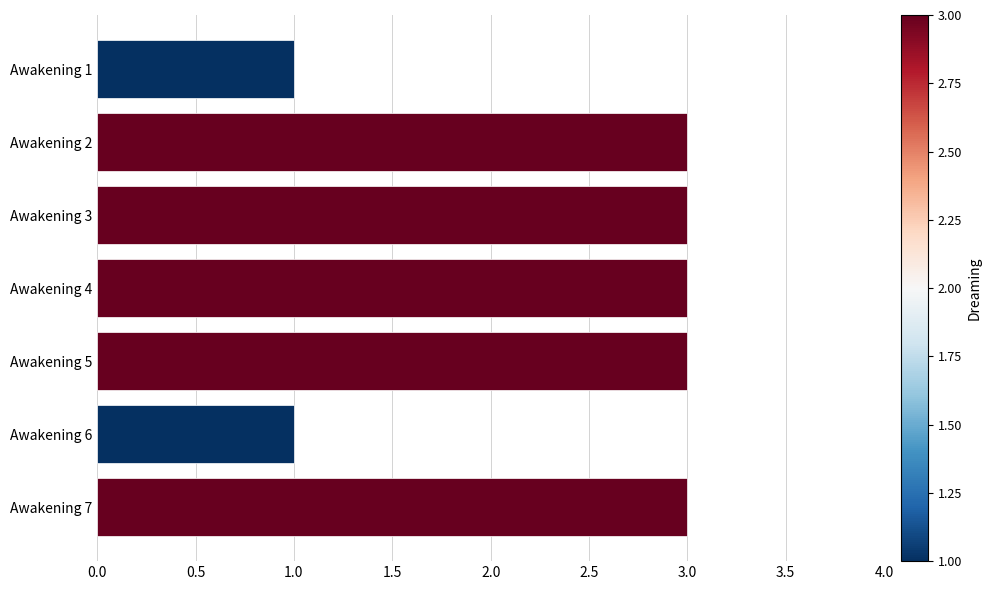

Count the values in the range 1 to 3.

7